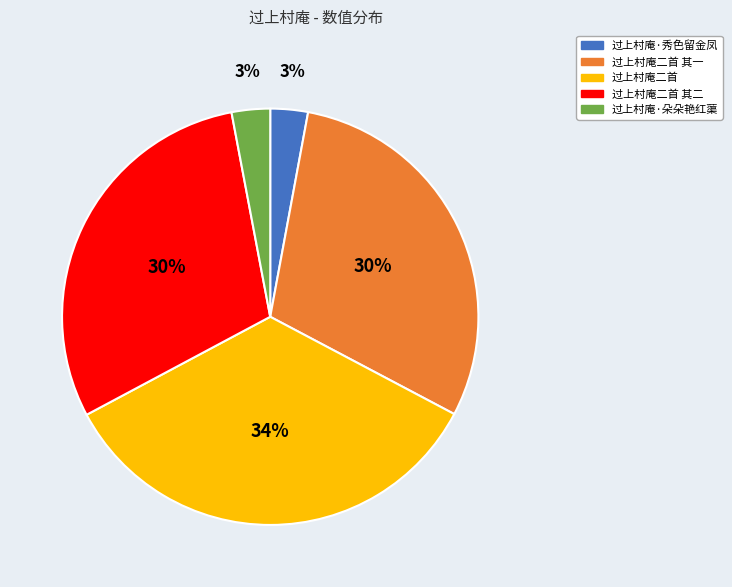

Does 过上村庵二首 其一 represent more than half of the total?

No